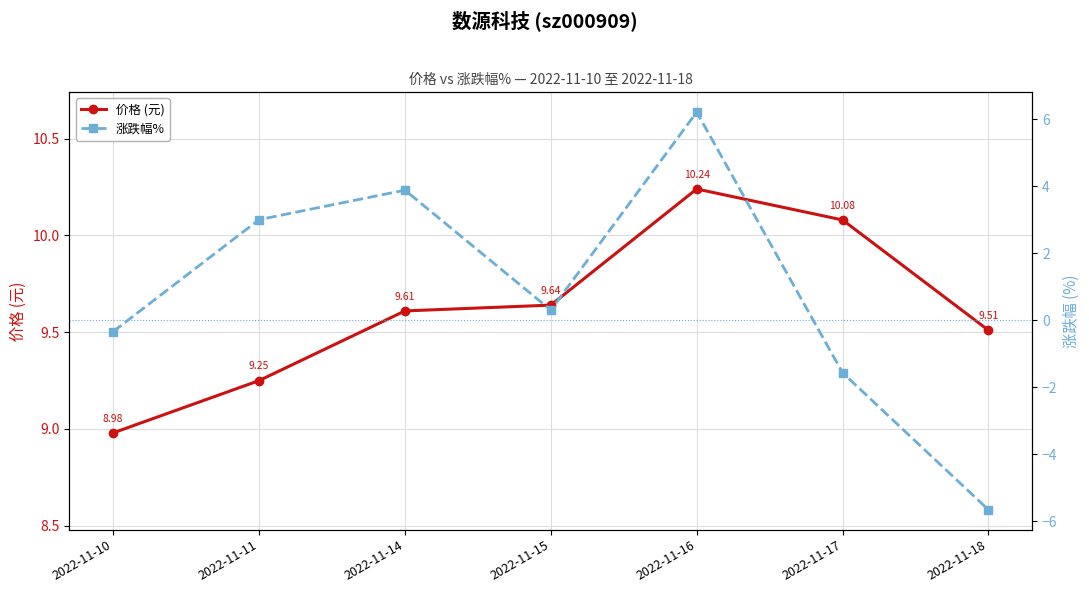

Does the chart display data point markers on the line(s)?

Yes